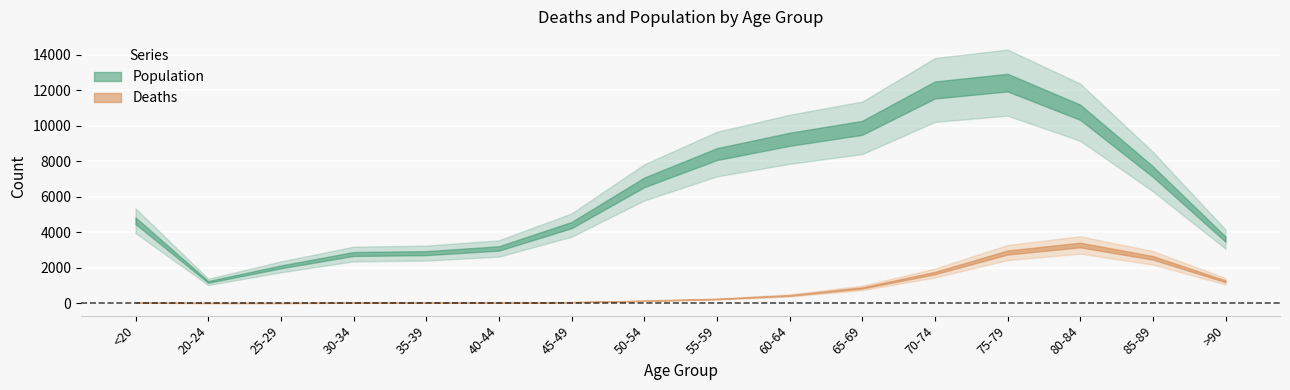

Reading left to right, what are all the values shown in this chart?

Deaths: 18	4	3	17	18	24	47	126	227	426	850	1690	2848	3273	2548	1224
Population: 4641	1191	2038	2765	2814	3078	4396	6803	8400	9236	9883	12018	12434	10764	7417	3604